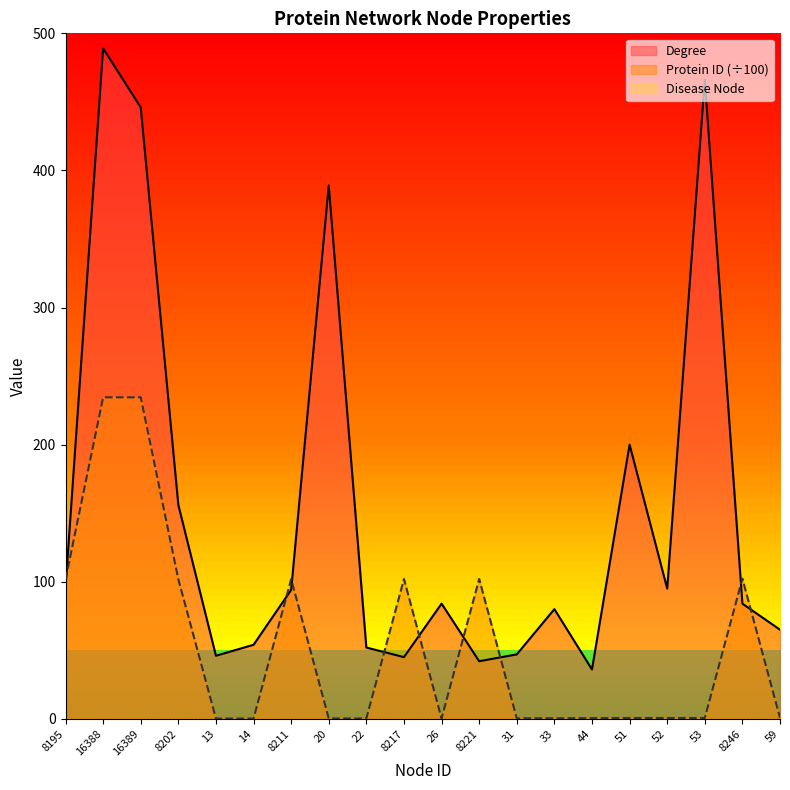

What is the label of the 1st point from the right?

59